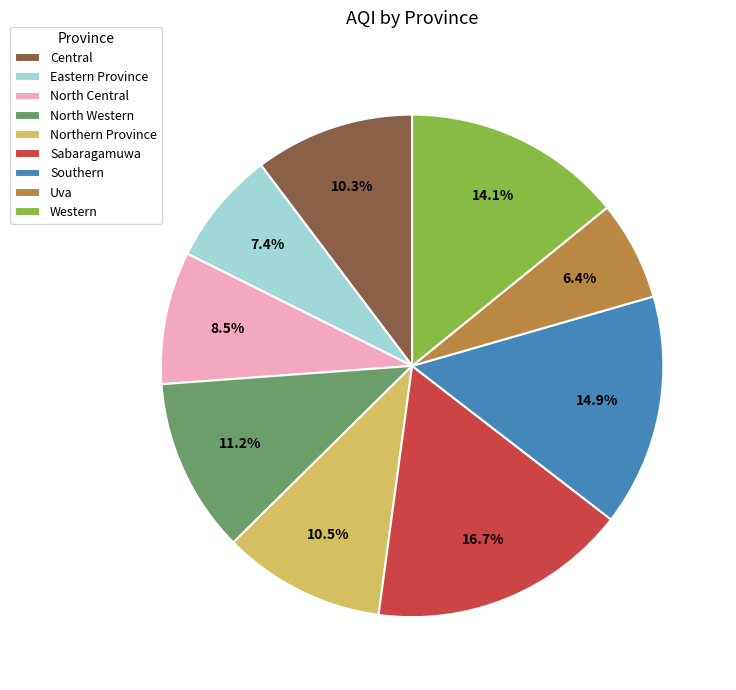

The North Western slice represents 11% of the pie. True or false?

True